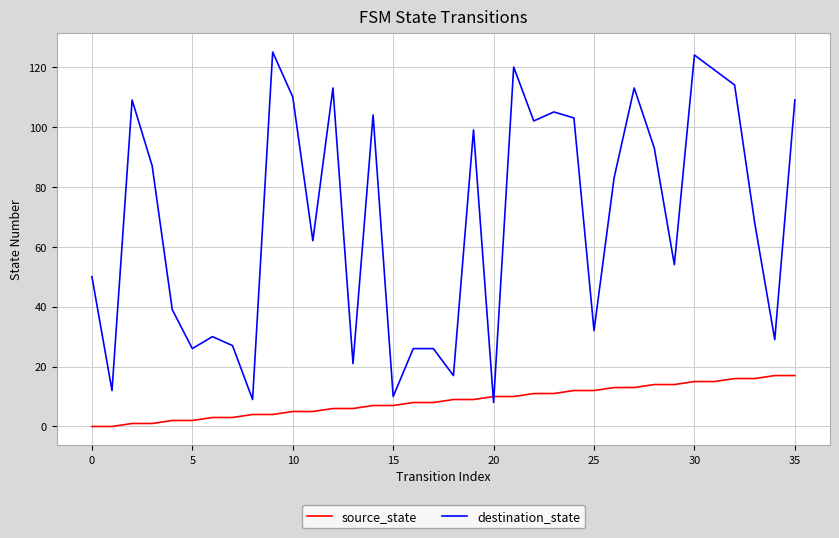

Which series has the largest total across all categories?

destination_state